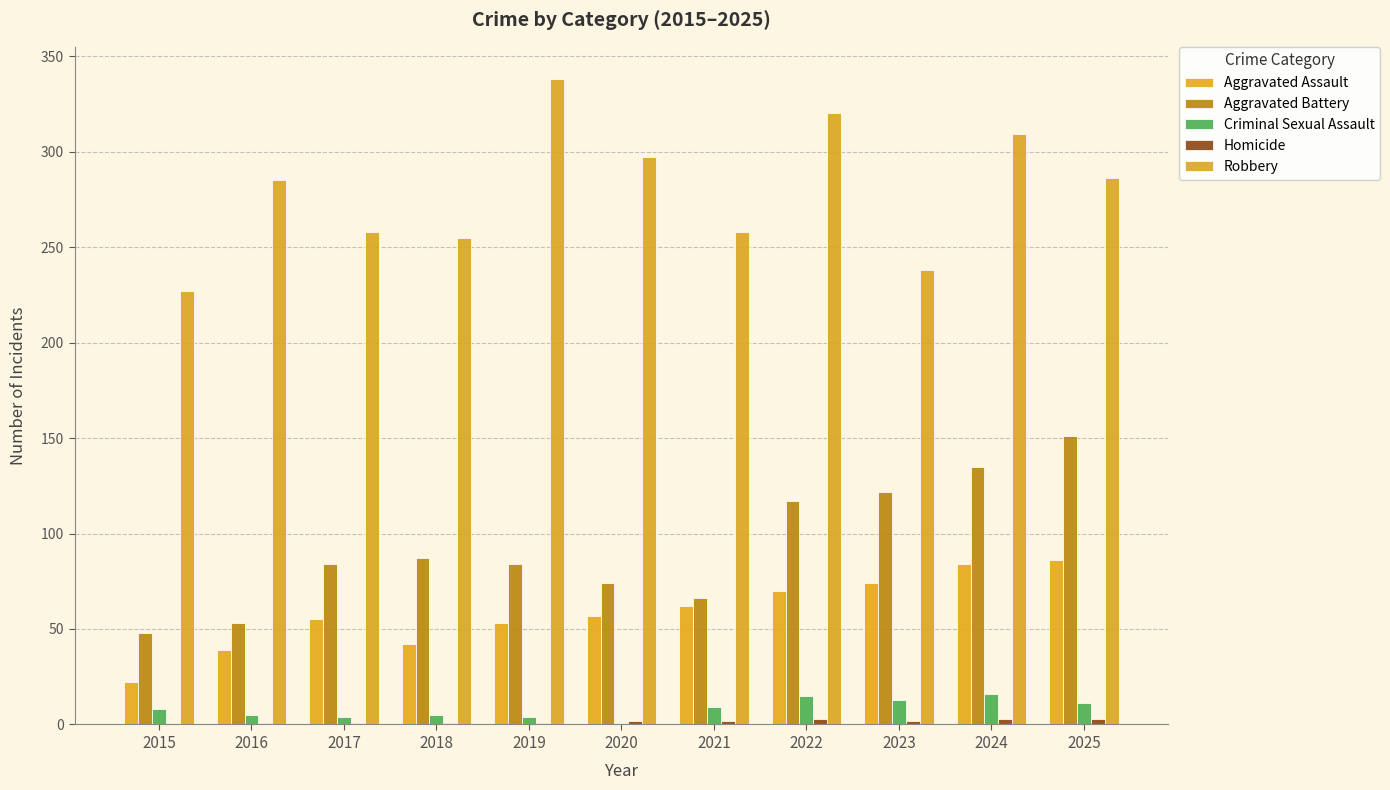

Reading left to right, transcribe all the data shown in this chart.

Aggravated Assault: 22	39	55	42	53	57	62	70	74	84	86
Aggravated Battery: 48	53	84	87	84	74	66	117	122	135	151
Criminal Sexual Assault: 8	5	4	5	4	1	9	15	13	16	11
Homicide: 0	1	1	1	1	2	2	3	2	3	3
Robbery: 227	285	258	255	338	297	258	320	238	309	286